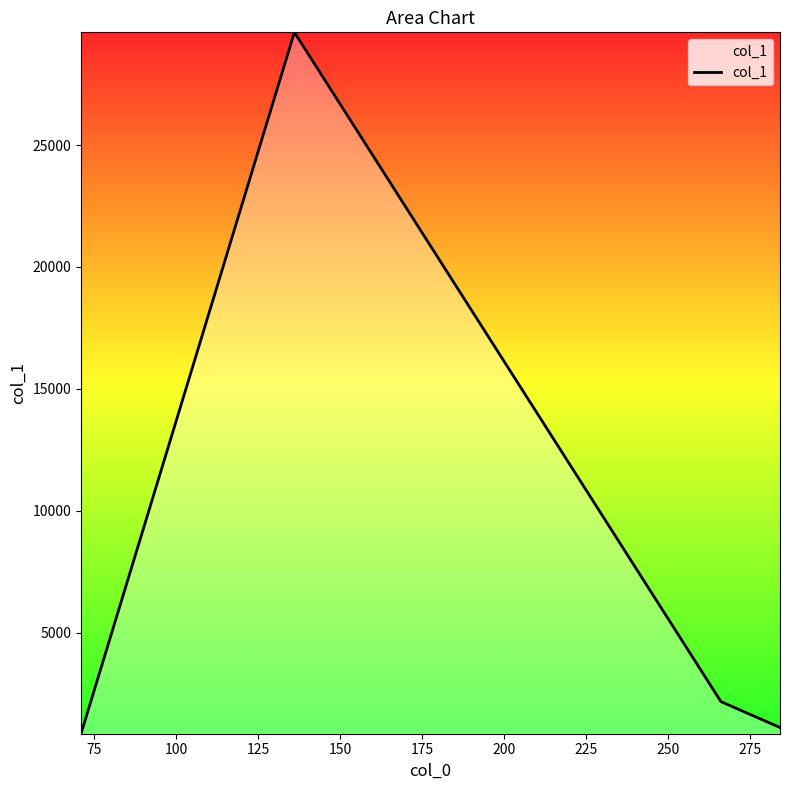

What is the smallest value displayed?

855.1